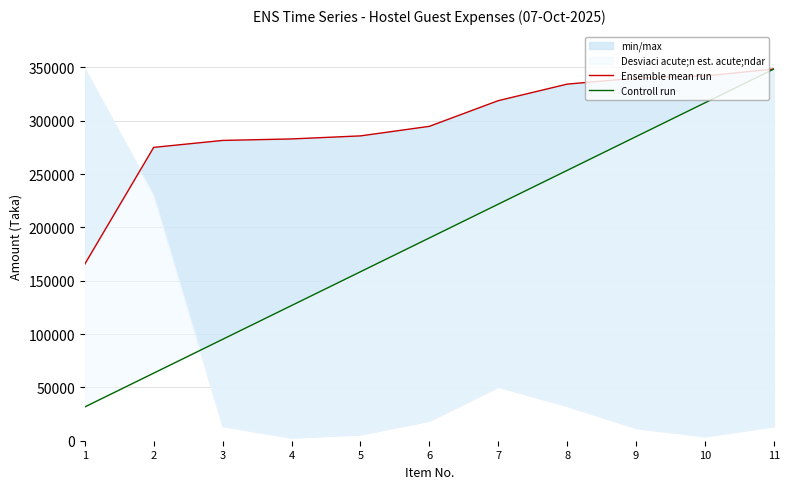

List the series in order of their peak value, highest first.

Ensemble mean run, Controll run